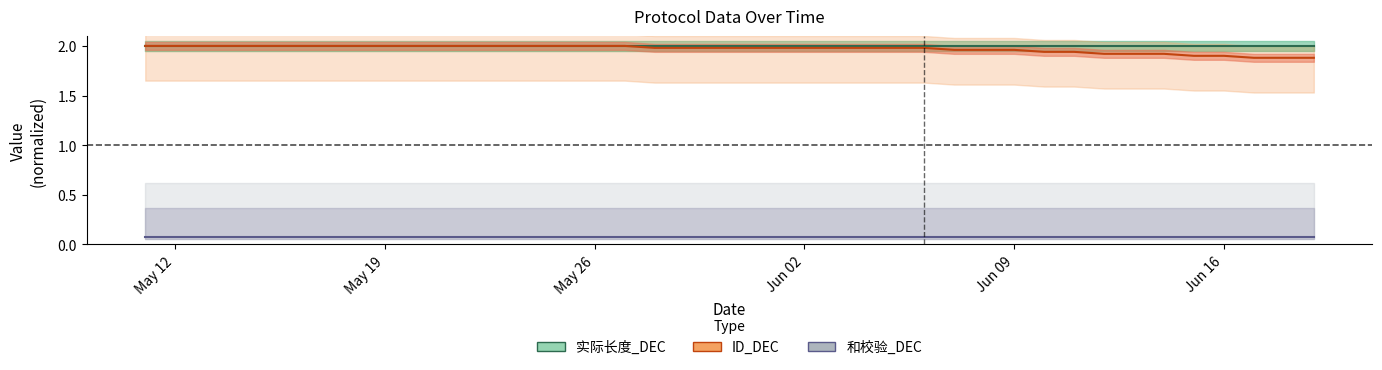

At Jun 16, list the series in order from smallest to largest.

和校验_DEC, ID_DEC, 实际长度_DEC